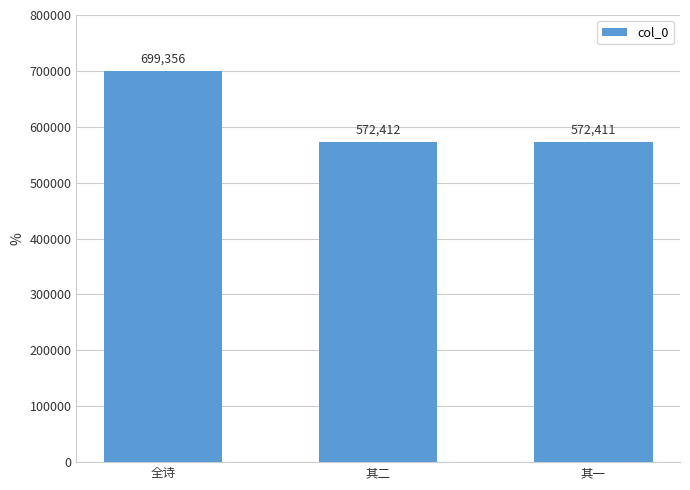

How many series are shown in this chart?

1